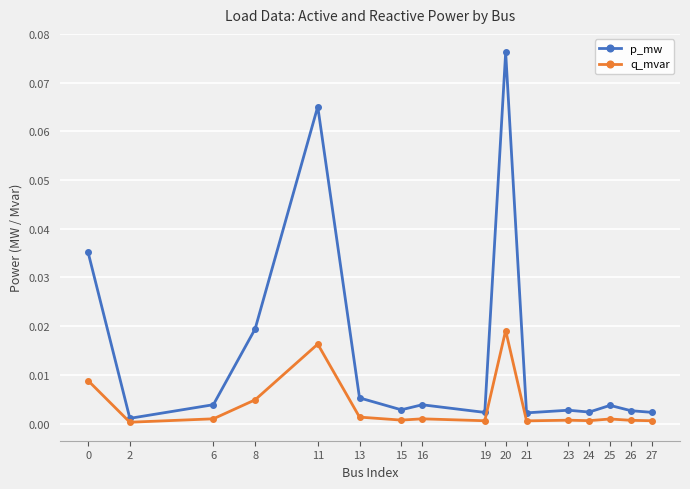

At which category does q_mvar reach its first local valley?

2